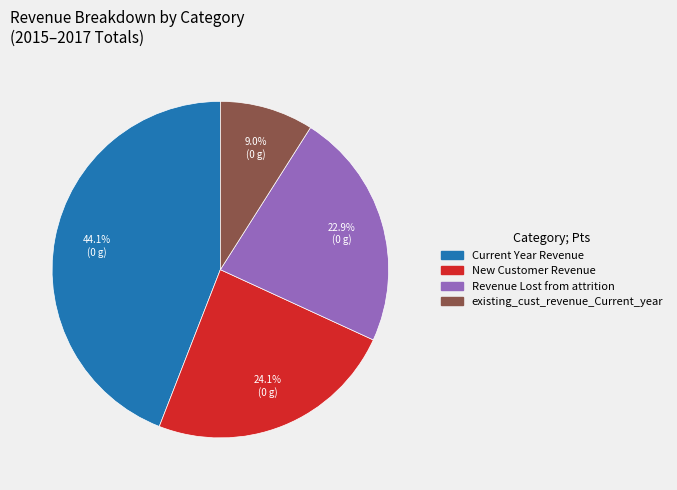

Do New Customer Revenue and Current Year Revenue together represent more than half of the pie?

Yes